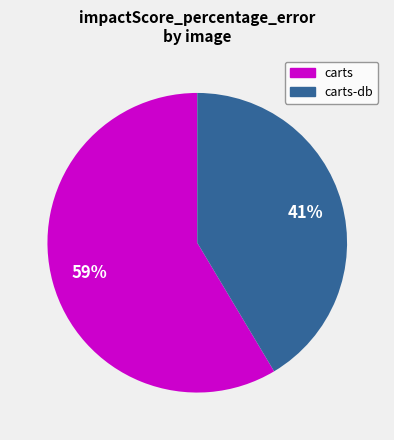

Approximately how many times larger is the value at carts-db compared to carts?

0.7